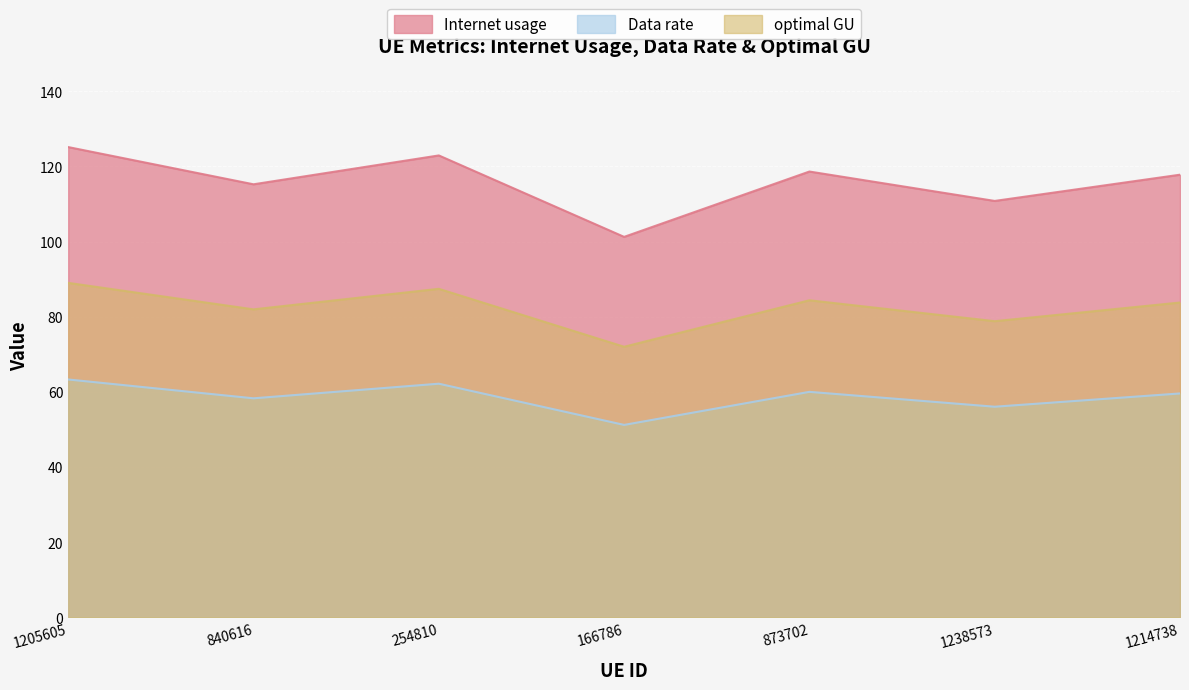

Reading right to left, transcribe all the data shown in this chart.

Internet usage: 1214738=117.8	1238573=110.8	873702=118.6	166786=101.3	254810=122.9	840616=115.2	1205605=125.1
Data rate: 1214738=59.6	1238573=56.1	873702=60.0	166786=51.2	254810=62.2	840616=58.3	1205605=63.3
optimal GU: 1214738=83.8	1238573=78.8	873702=84.4	166786=72.0	254810=87.4	840616=82.0	1205605=89.0